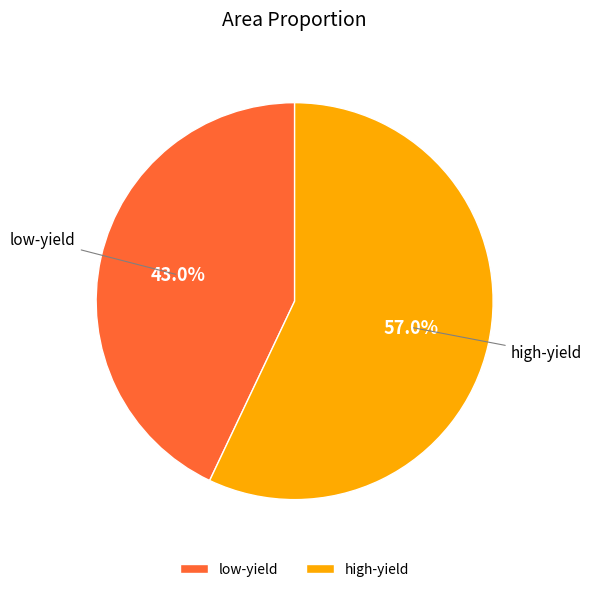

The low-yield slice represents 43% of the pie. True or false?

True